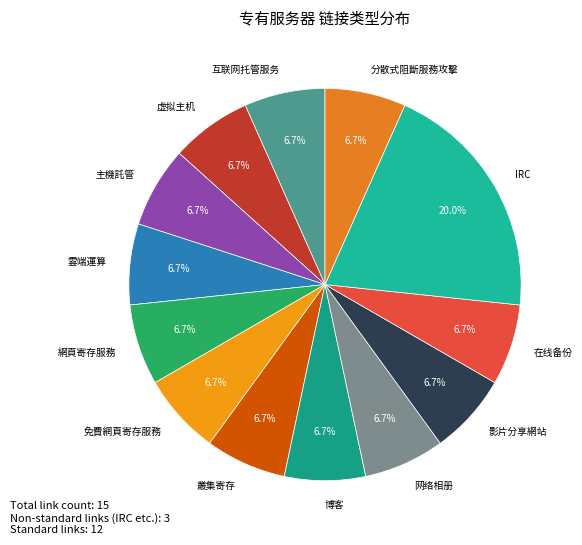

Is it true that 免費網頁寄存服務 is 7% of the pie?

True